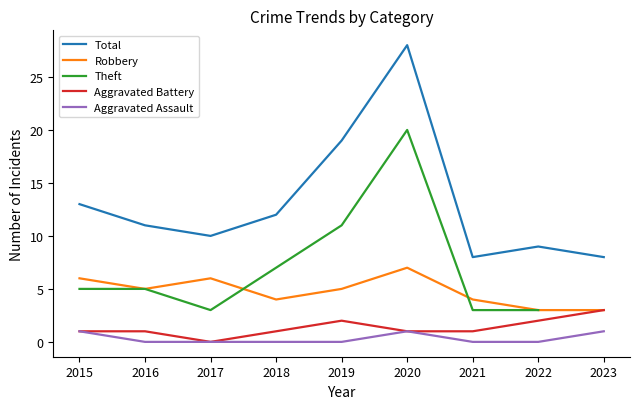

Read the Robbery value at 2016.

5